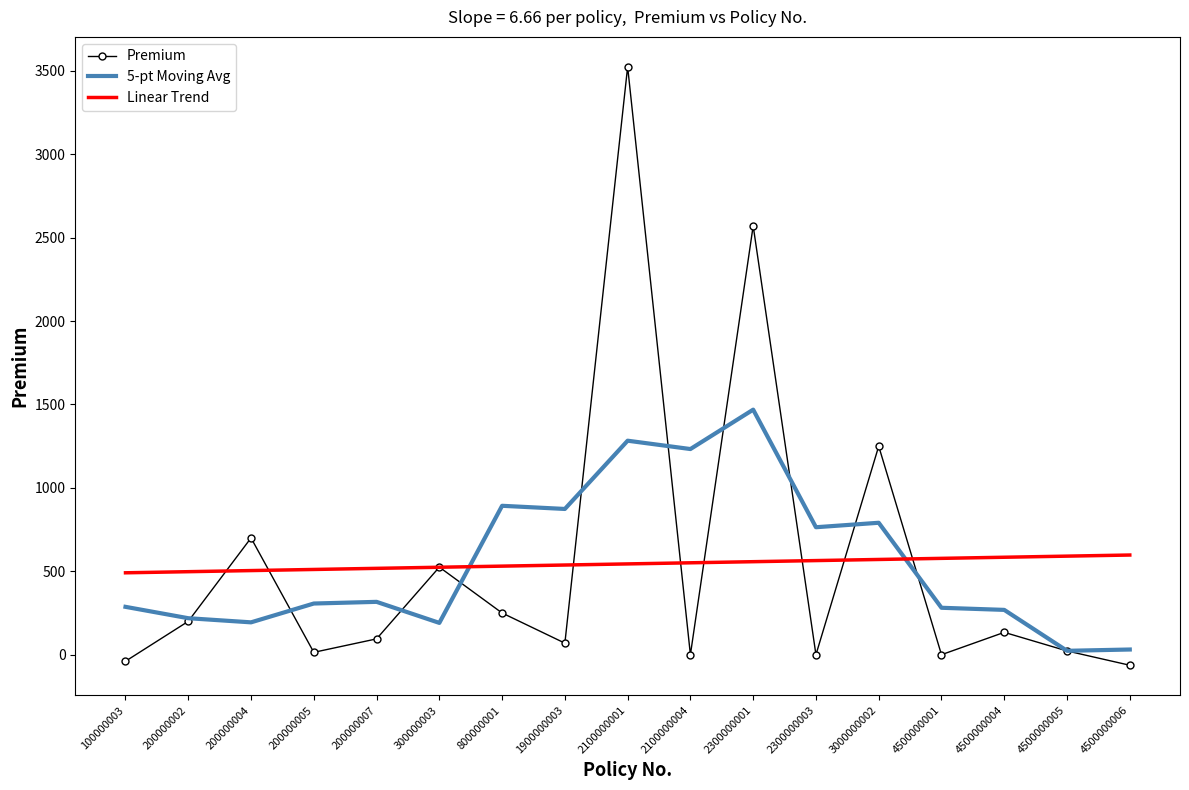

Where is Premium nearest to the value 1730?

3000000002